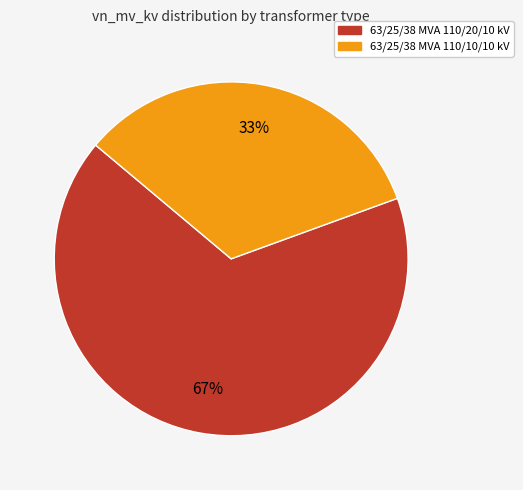

Is it true that 63/25/38 MVA 110/10/10 kV is 22% of the pie?

False